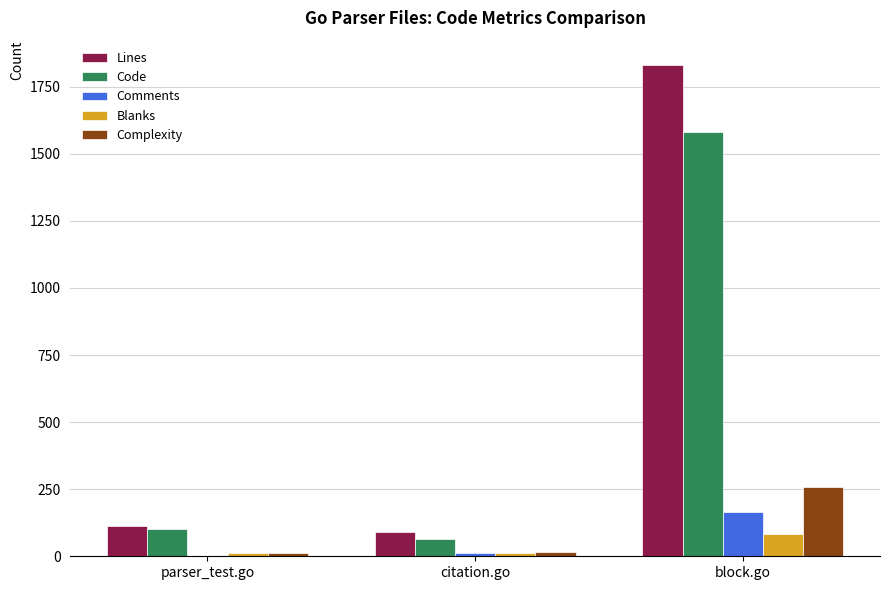

What is the total value across all series at parser_test.go?

238